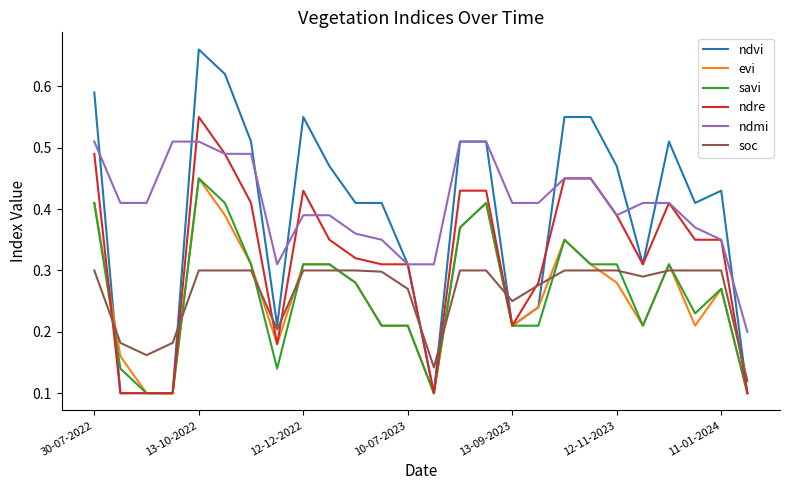

True or false: soc and ndmi cross at least once.

False